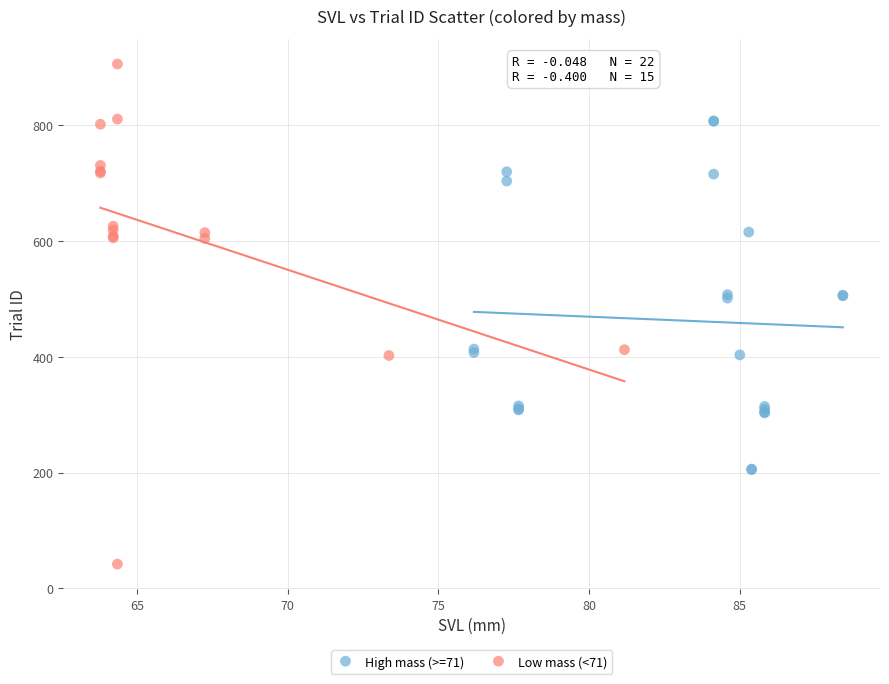

Which series contains the highest Y value?

Low mass (<71)